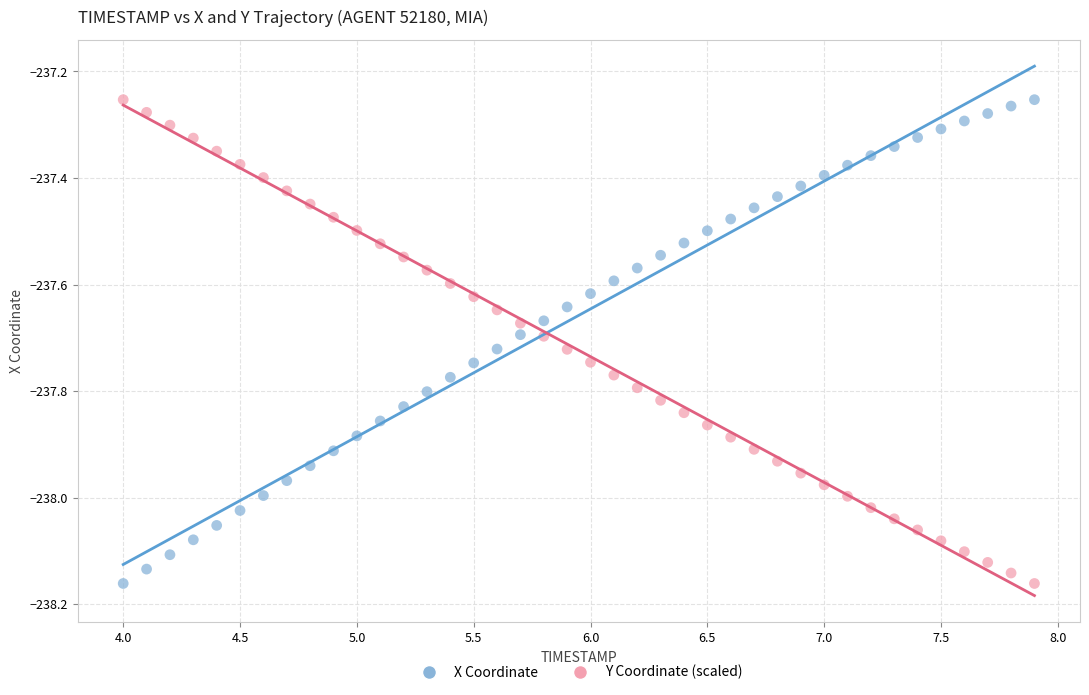

Across all data points, what is the range of X values (max minus min)?

3.9